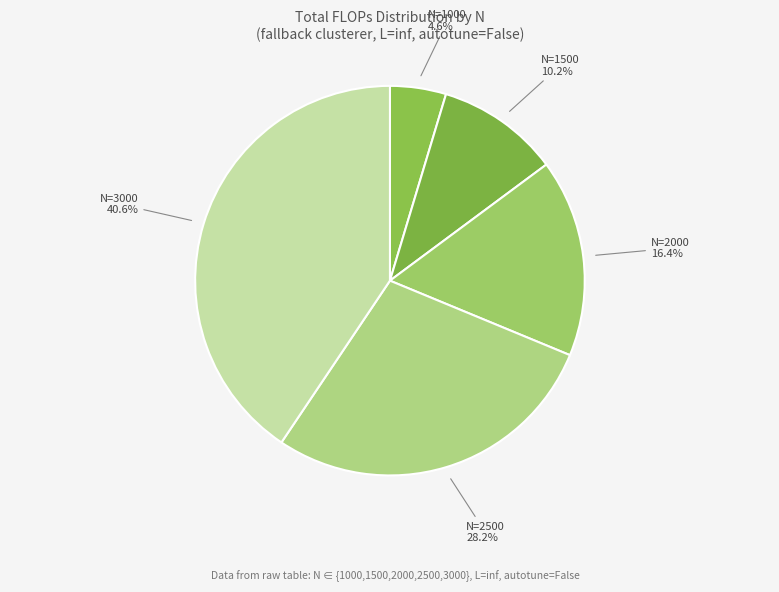

The N=1500 slice represents 2% of the pie. True or false?

False